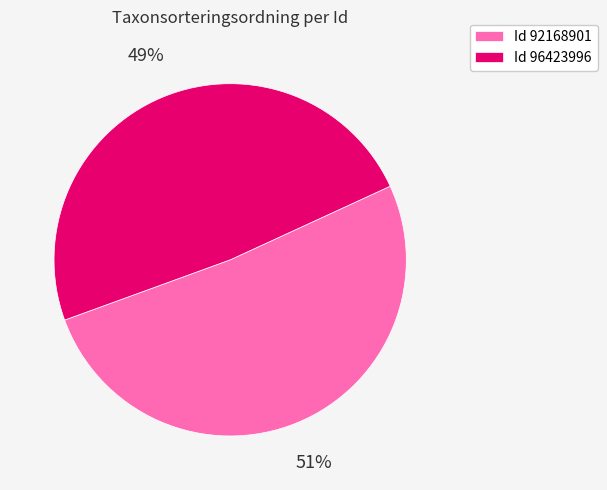

To the nearest percent, what portion does Id 96423996 represent?

49%